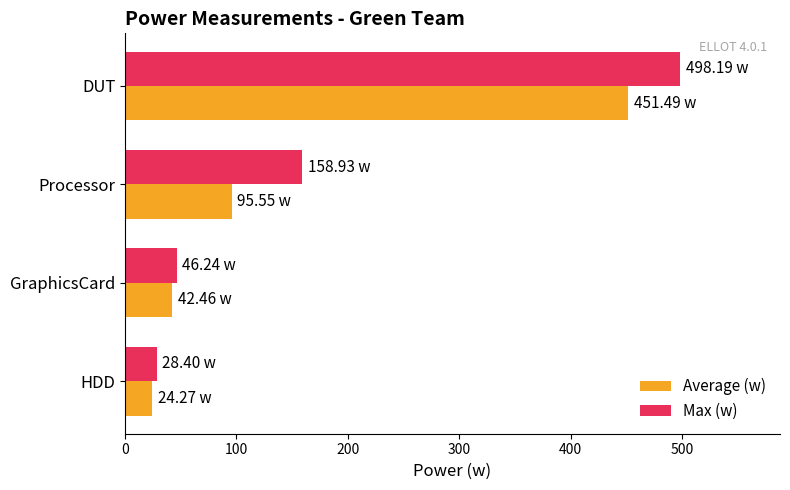

What is the difference between the second highest and minimum values in the Average (w) series?

71.3